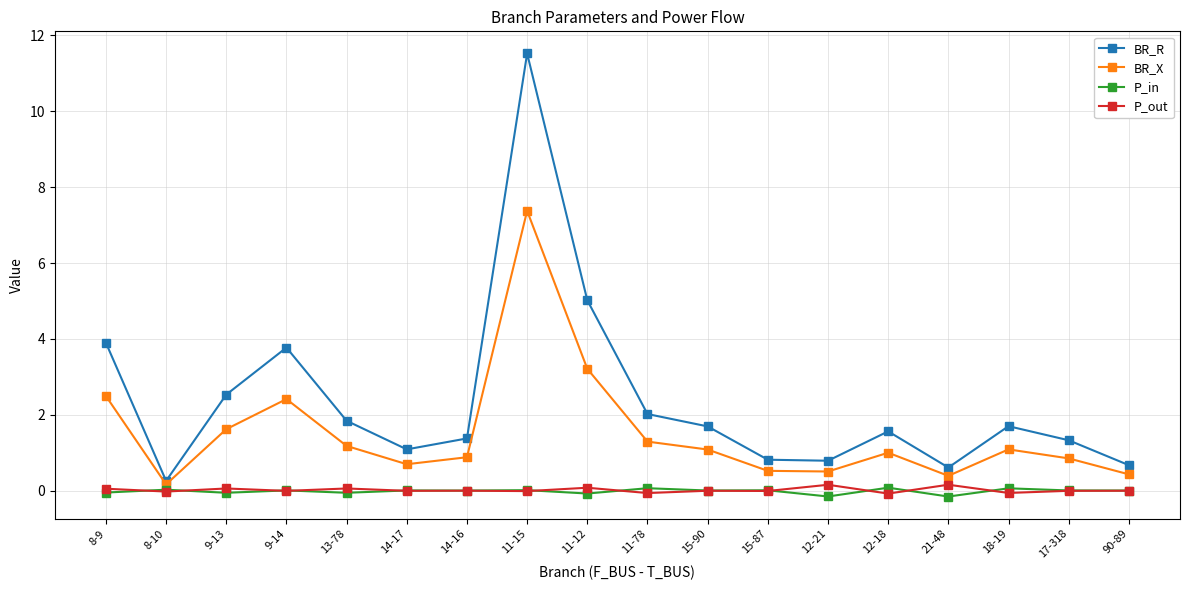

What is the label of the 2nd point from the left?

8-10